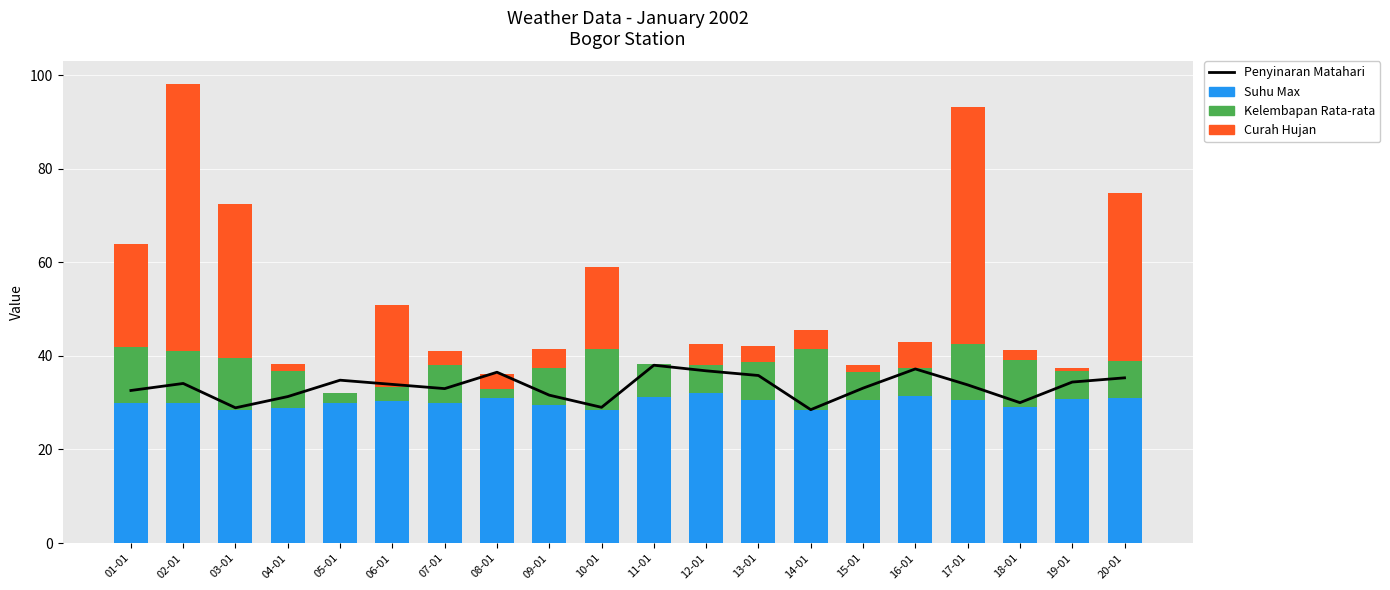

What is the greatest value displayed?

57.0